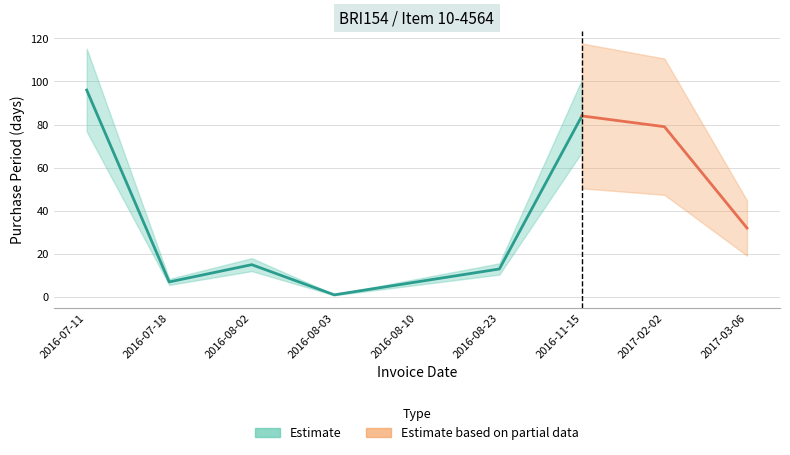

What is the label of the 3rd point from the left?

2016-08-02